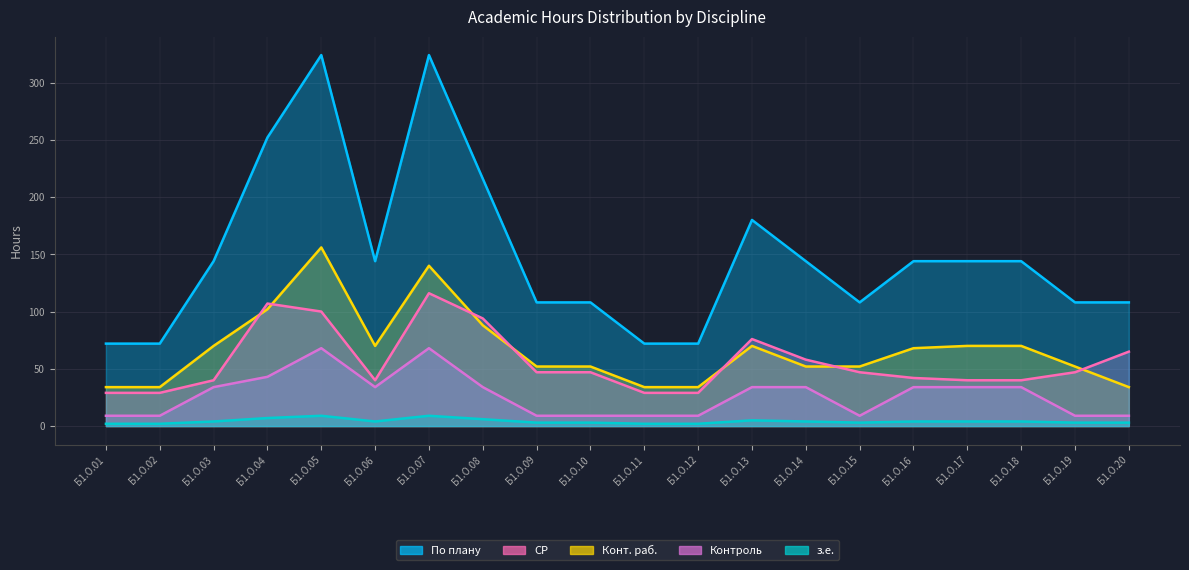

Which series has the largest range (max minus min)?

з.е.